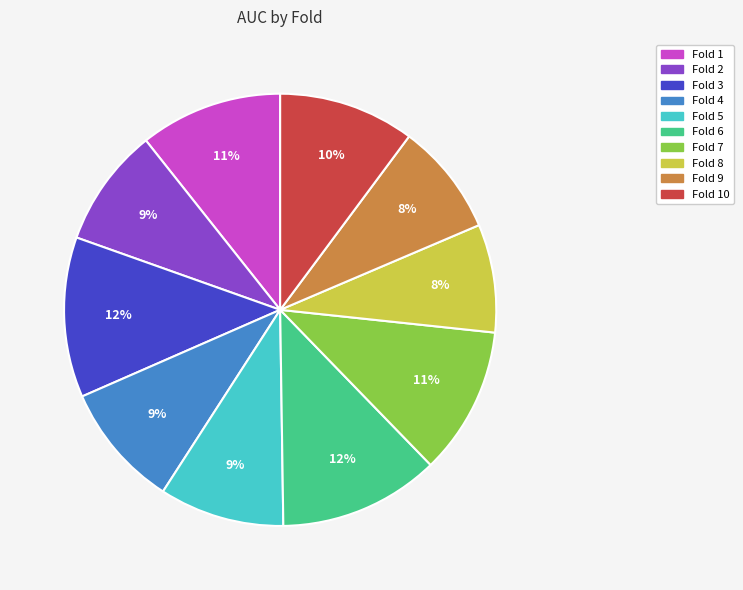

To the nearest percent, what is the average slice percentage?

10%